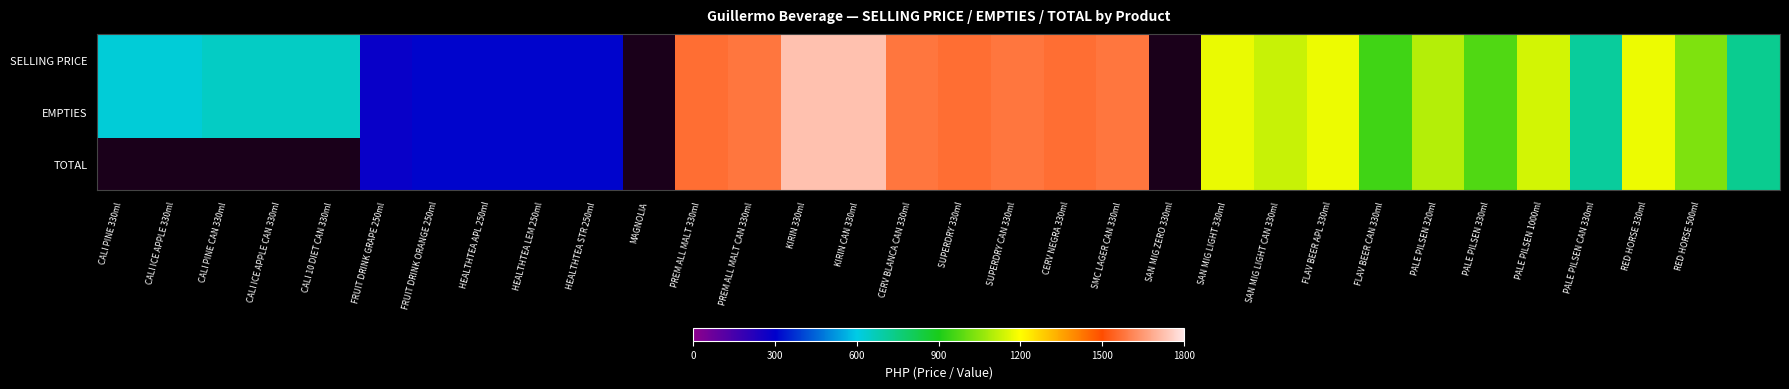

What is the sum of the EMPTIES values at PALE PILSEN 330ml and RED HORSE 500ml?

2005.0